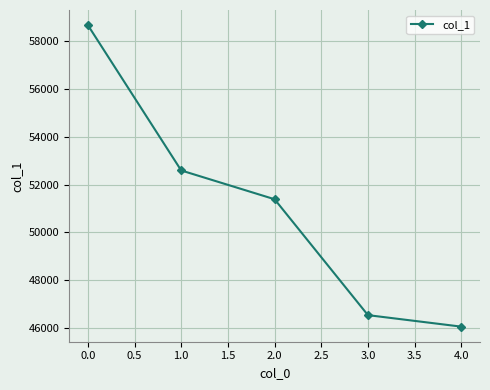

What is the difference between the second highest and minimum values?

6543